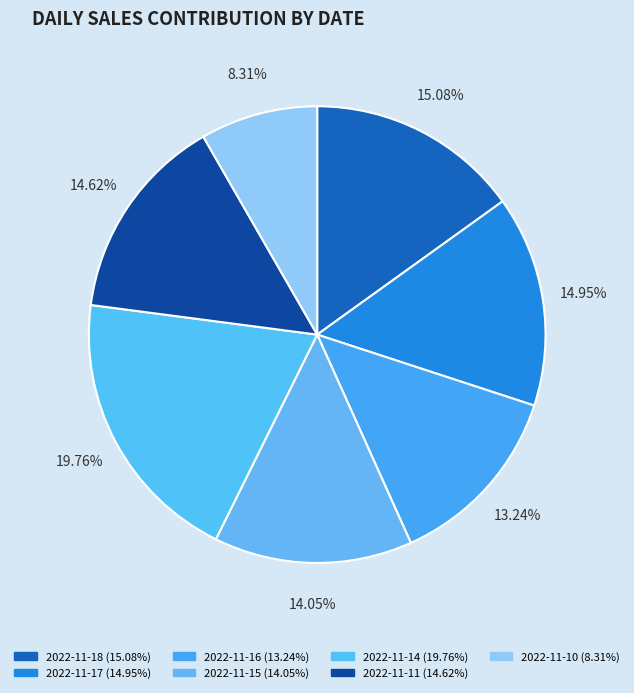

Is there a majority slice in this chart?

No